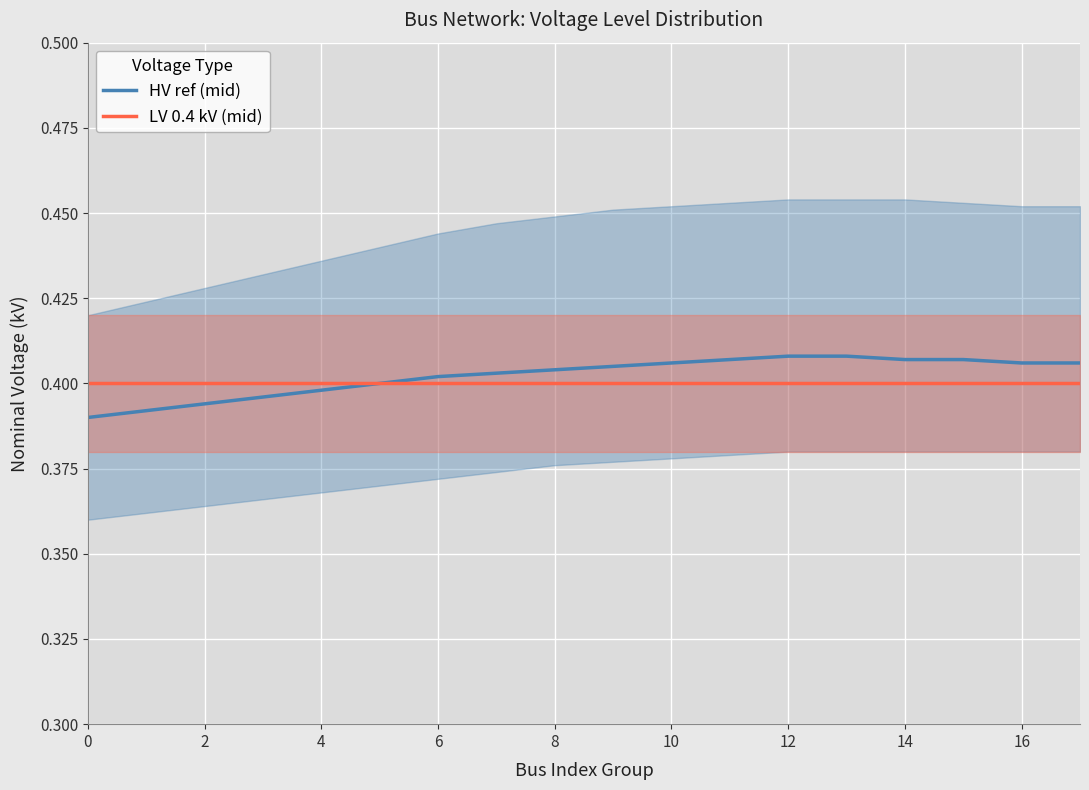

True or false: LV 0.4 kV (mid) has more than 1 points higher than both neighbors.

False